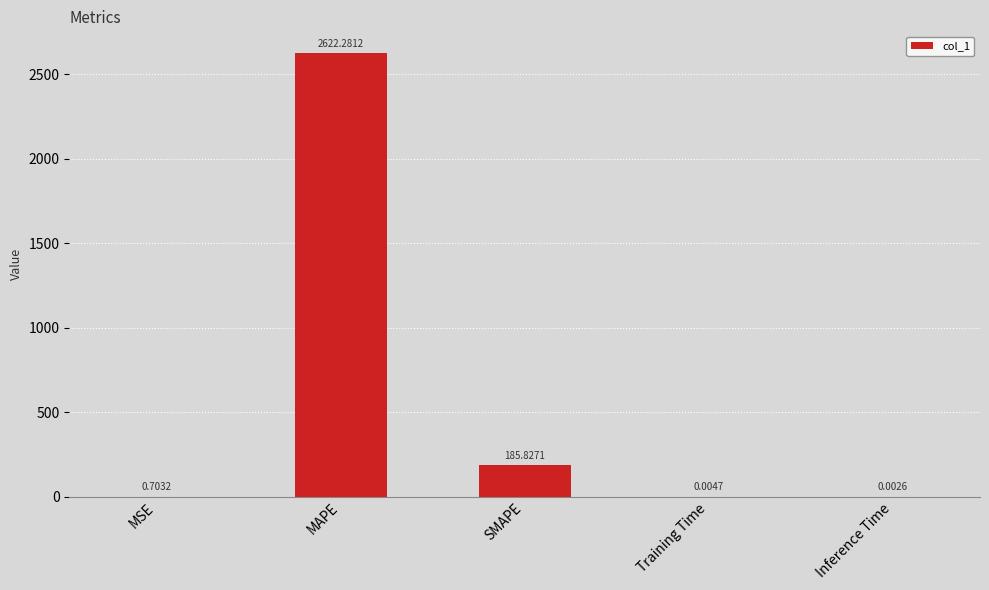

Which label corresponds to the largest value in the chart?

MAPE